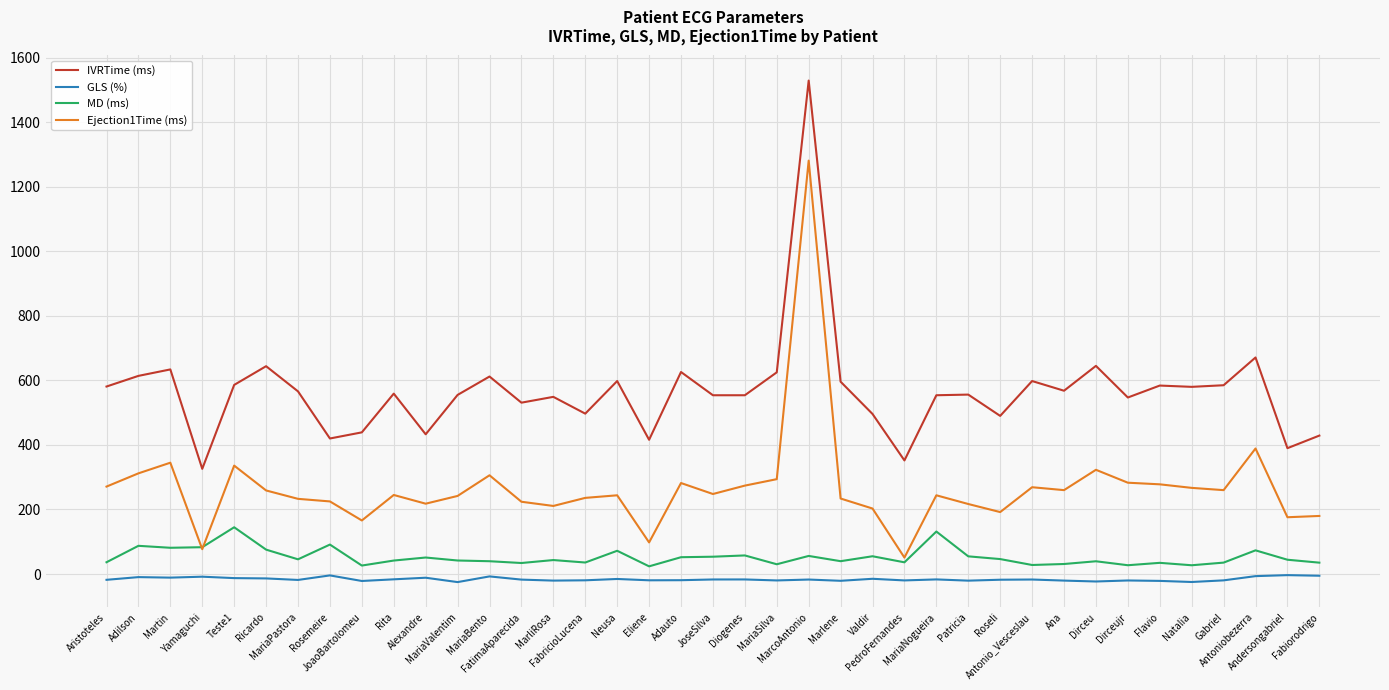

True or false: MD (ms) and IVRTime (ms) intersect in this chart.

False